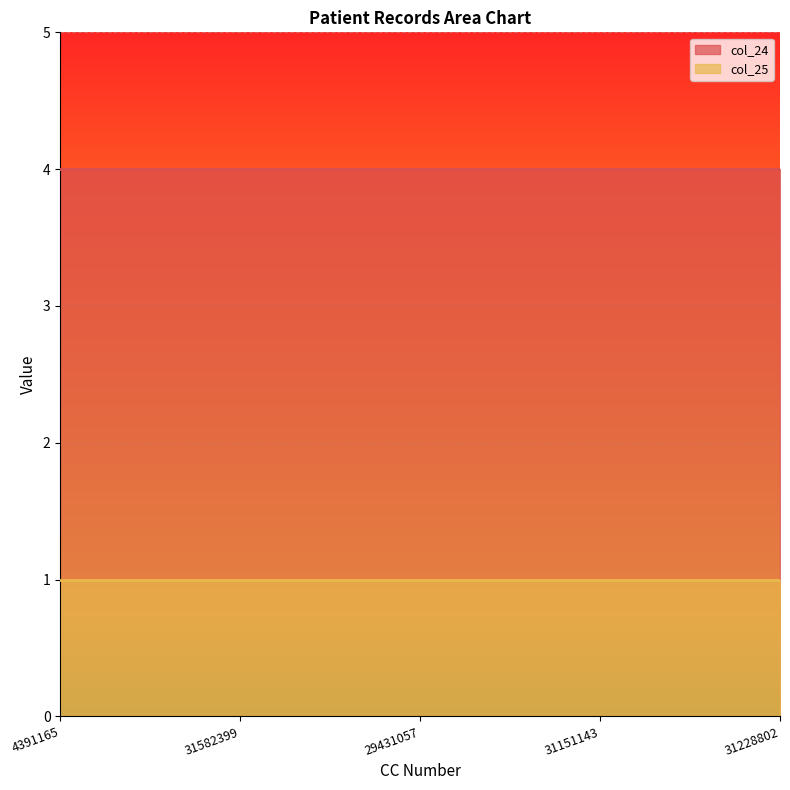

How many lines are shown in the chart?

2